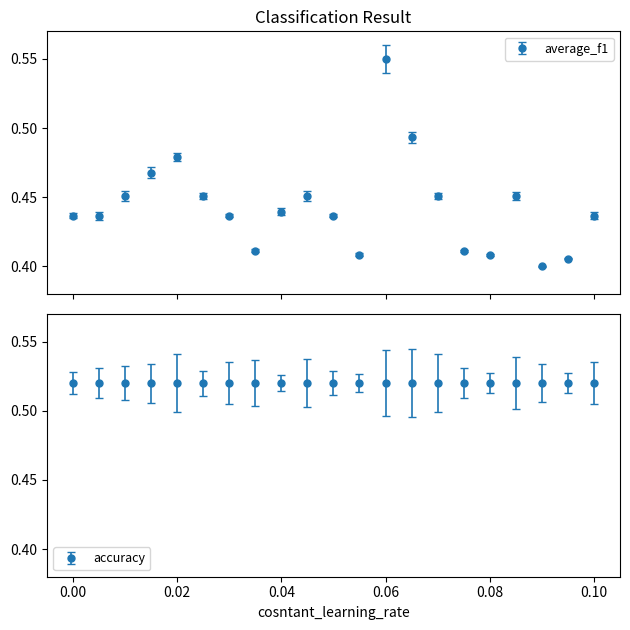

What is the sum of all values?

9.3